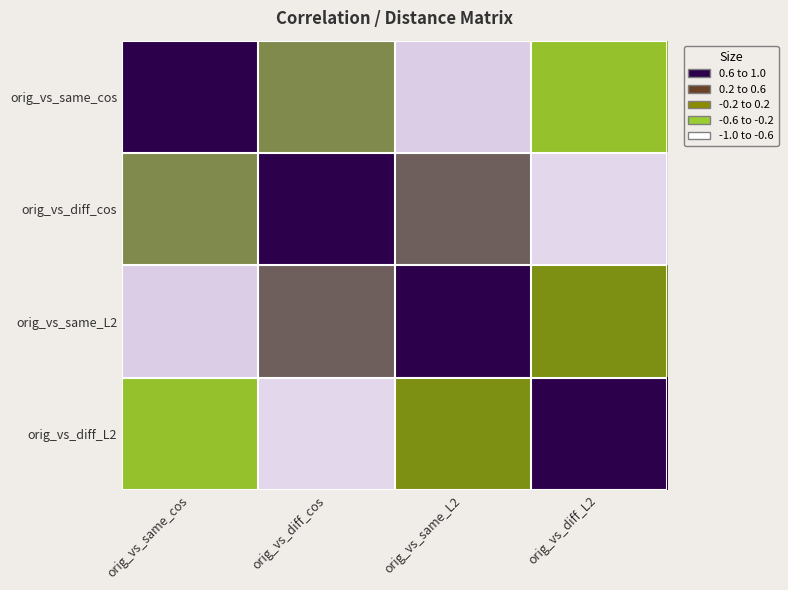

At which category does the chart reach its peak across all series?

orig_vs_same_cos